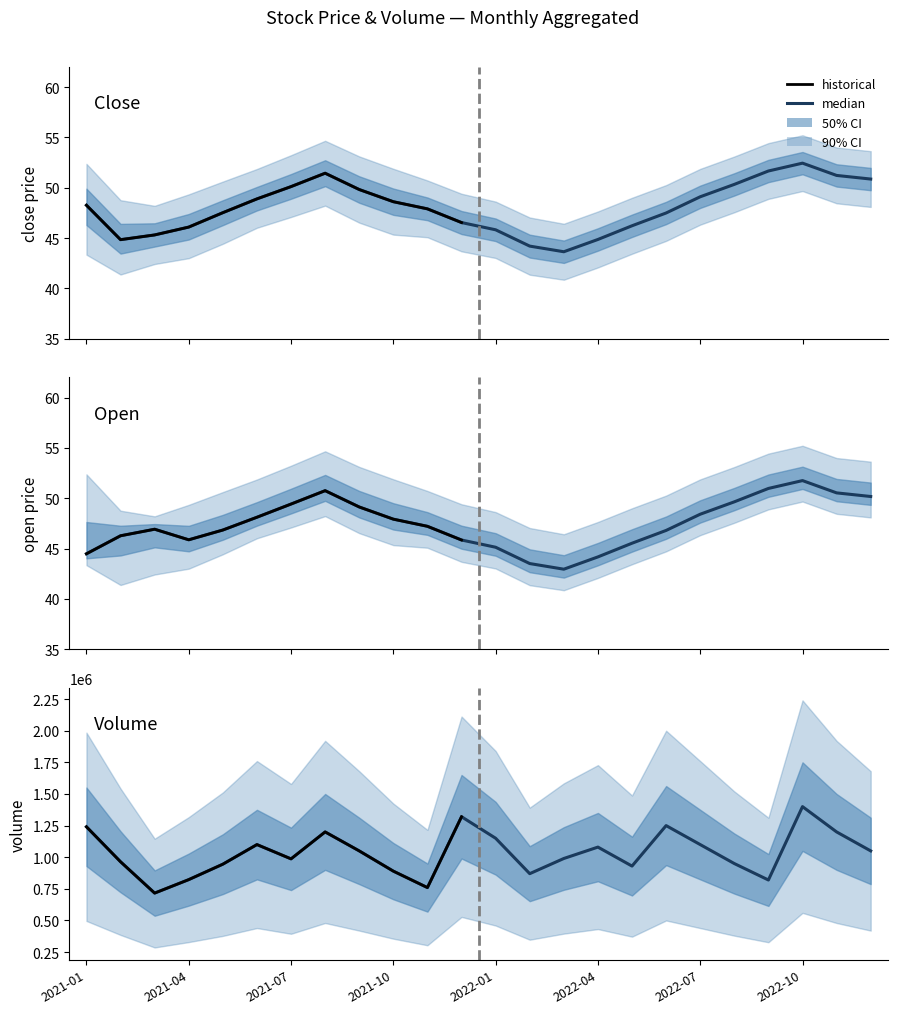

What is the difference between the second highest and second lowest values in the close series?

7.5